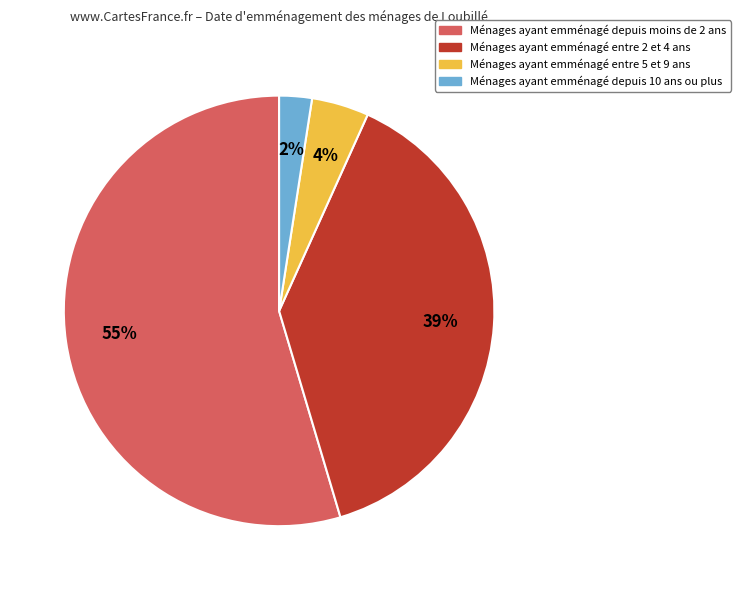

Which slice represents more than half of the pie?

Ménages ayant emménagé depuis moins de 2 ans